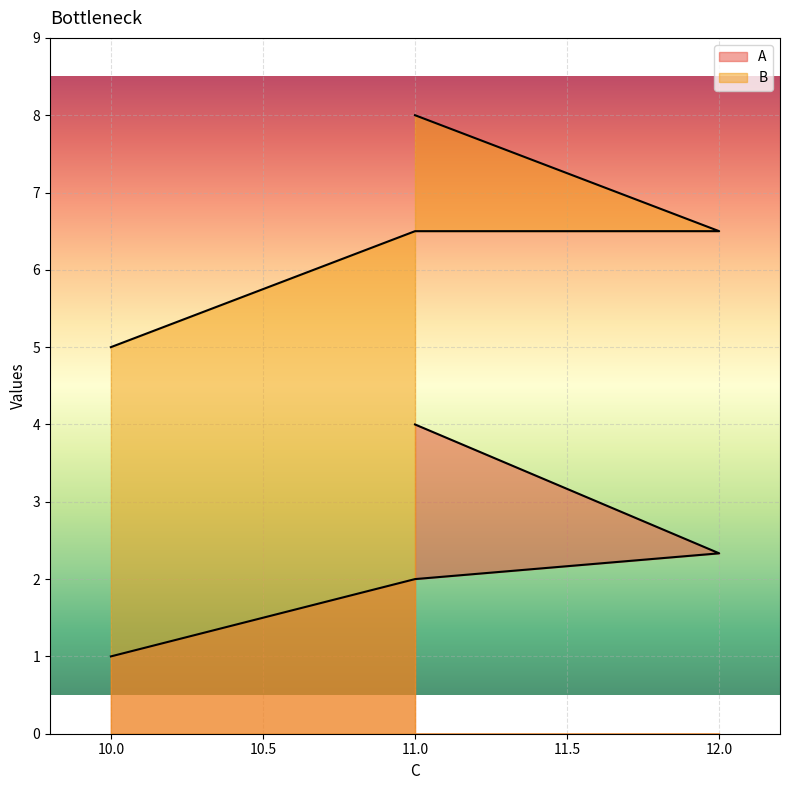

The B series shows 2.7 at 12. True or false?

False